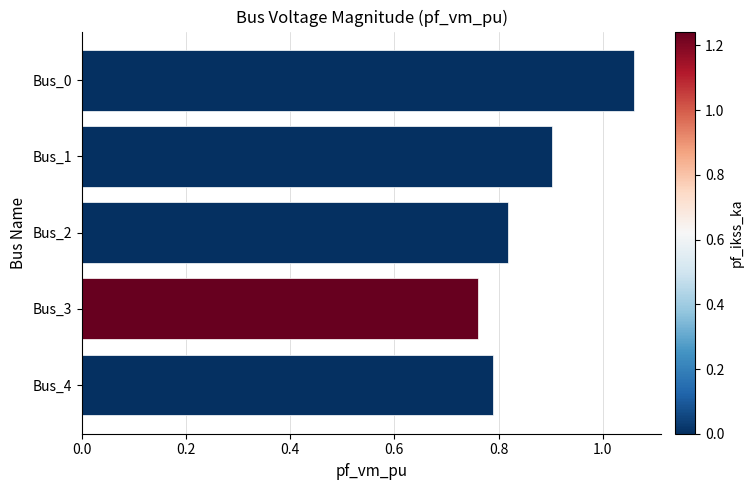

The value at Bus_0 is 0.5. True or false?

False